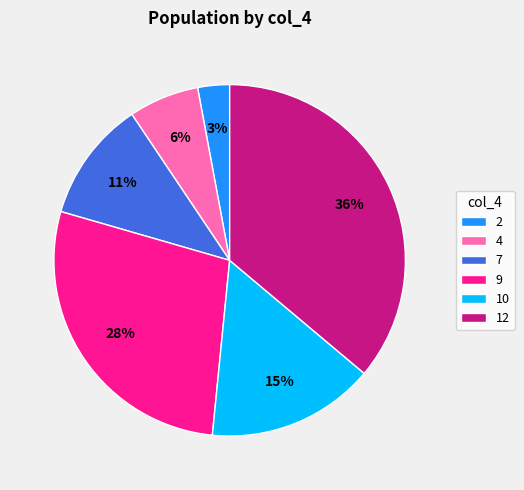

To the nearest percent, what is the difference between the largest and smallest slice percentages?

33%